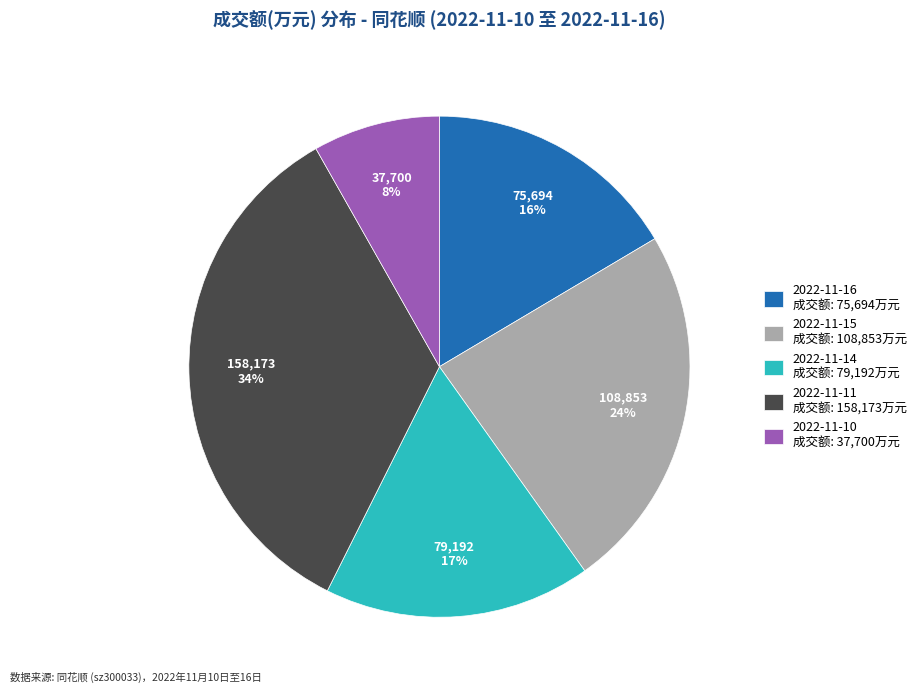

Is there any slice that represents more than half of the pie?

No